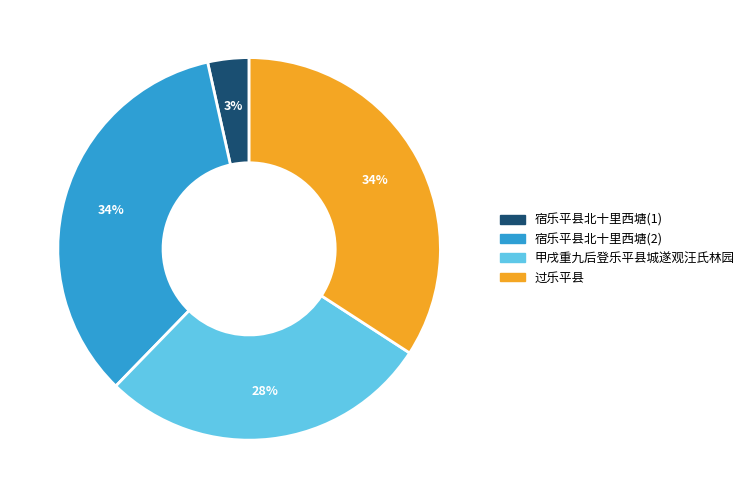

Is the sum of 过乐平县 and 宿乐平县北十里西塘(2) greater than half?

Yes